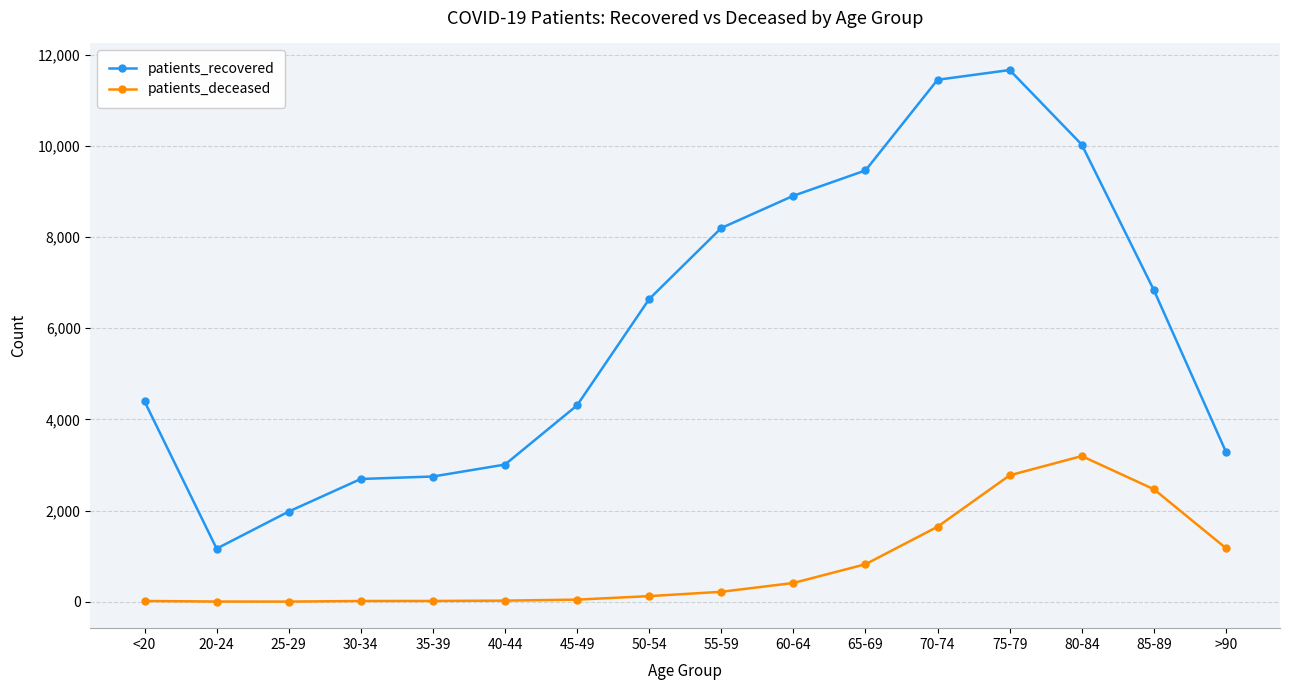

True or false: patients_deceased and patients_recovered cross at least once.

False